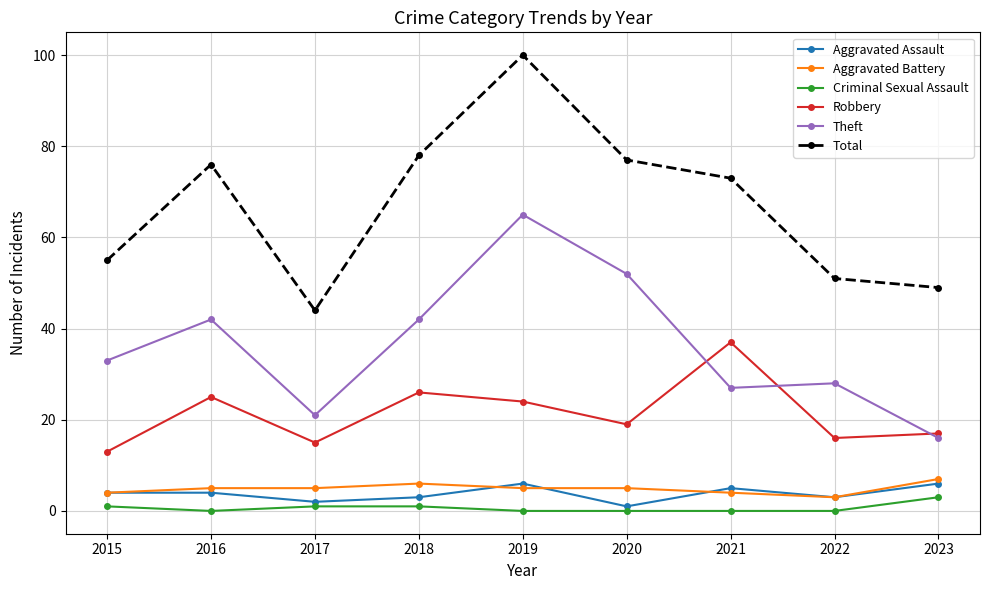

Which series changed the most between 2020 and 2023?

Theft